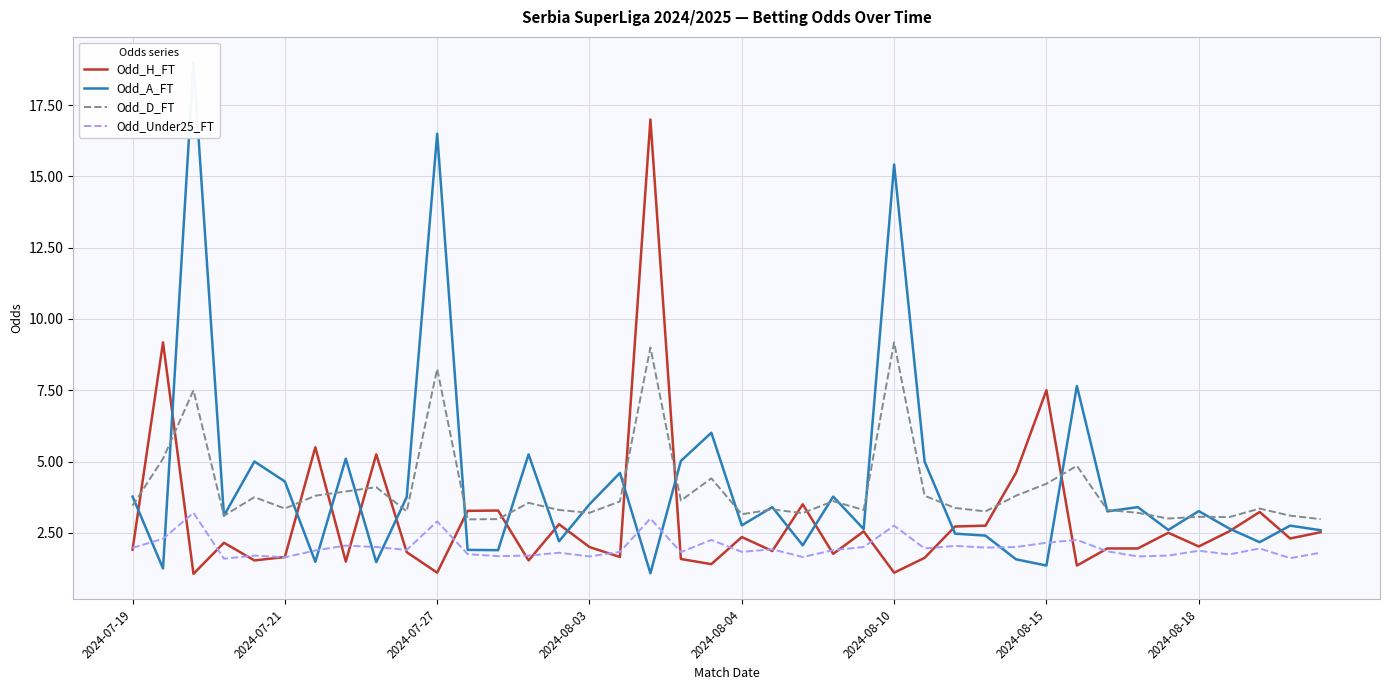

At 2024-07-27, list the series in order from smallest to largest.

Odd_H_FT, Odd_Under25_FT, Odd_D_FT, Odd_A_FT